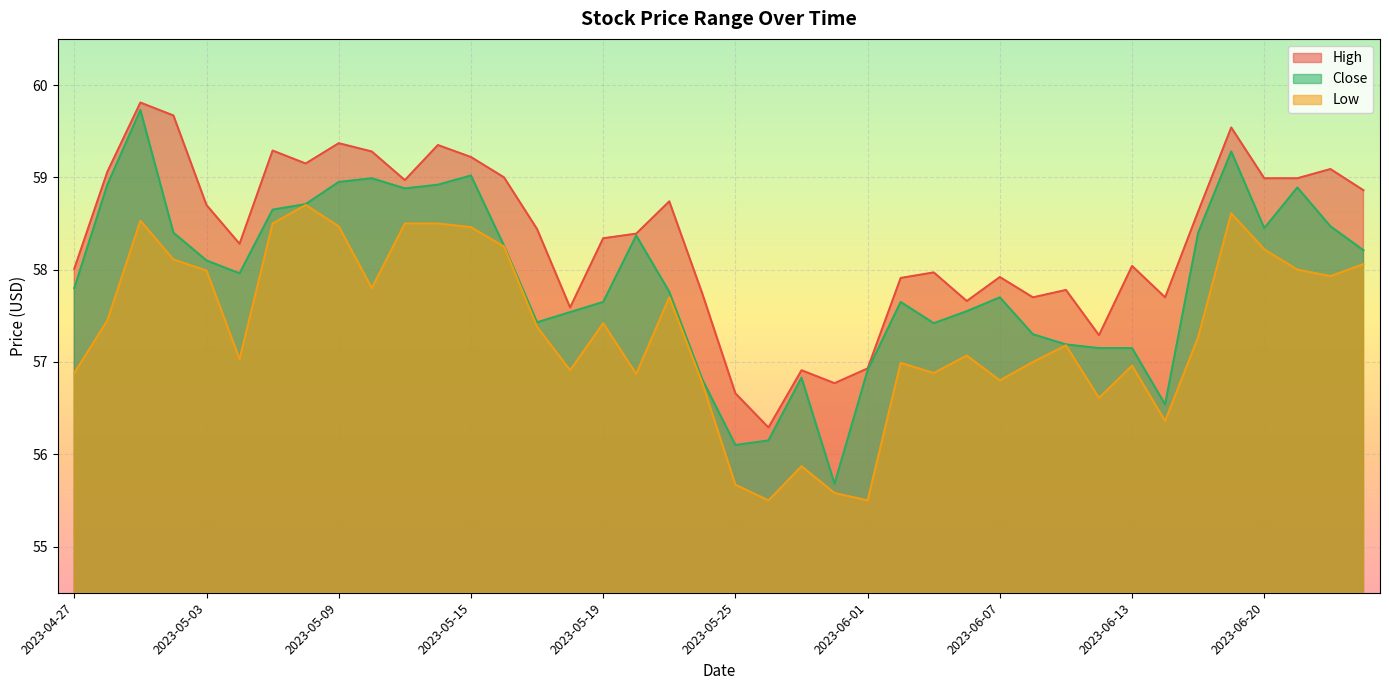

Which series has the widest spread of values?

Close